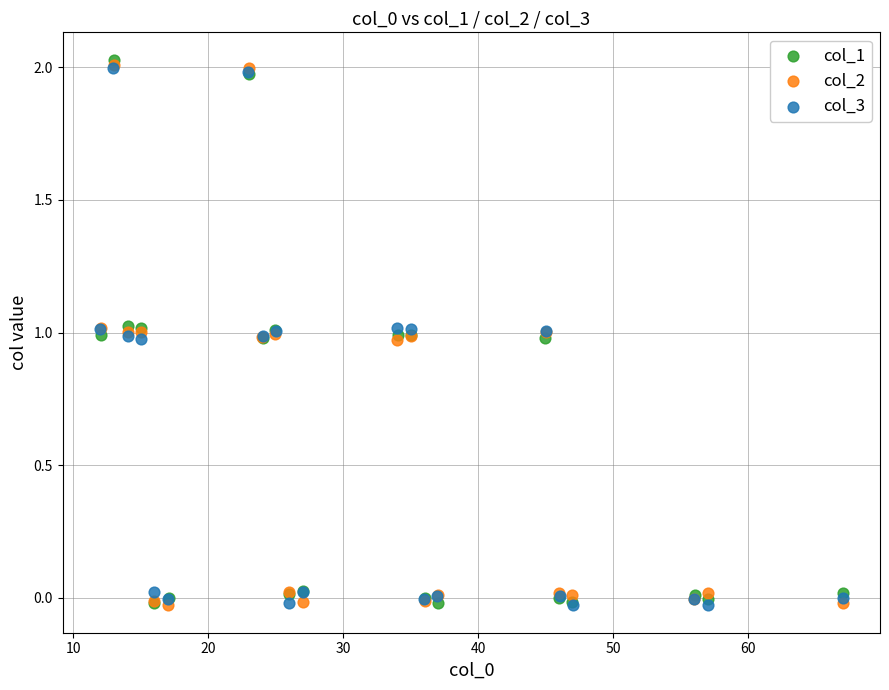

What are all the series names shown in the legend?

col_1, col_2, col_3